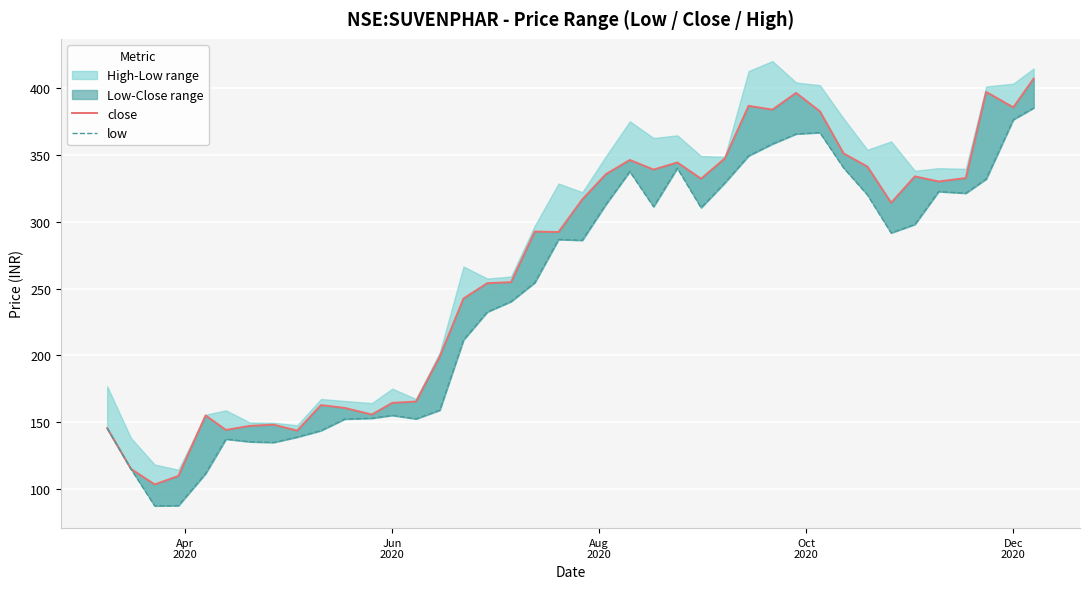

Is the value of close at 9 greater than the value of low at 14?

Yes